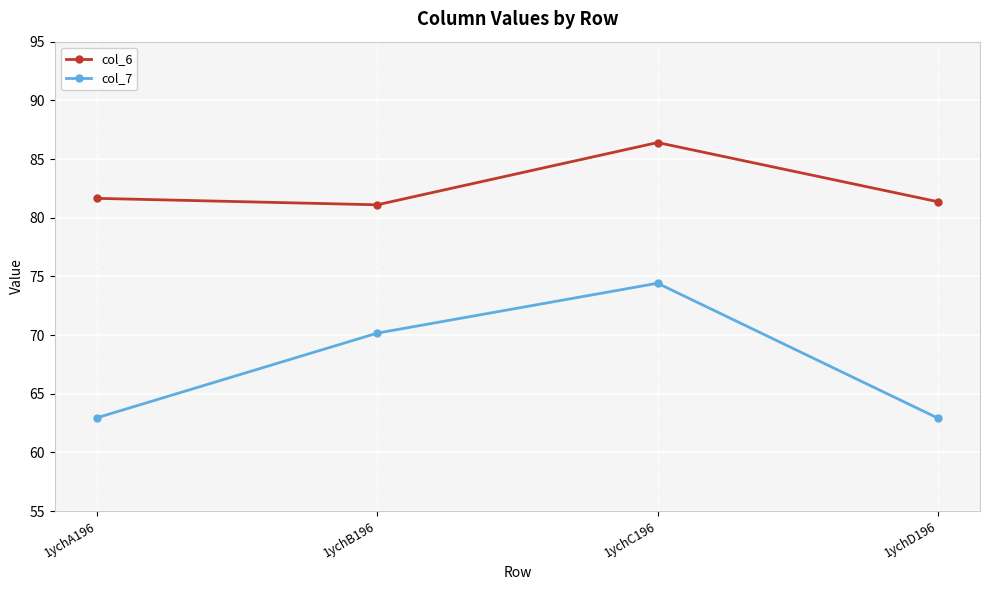

True or false: col_6 and col_7 cross at least once.

False